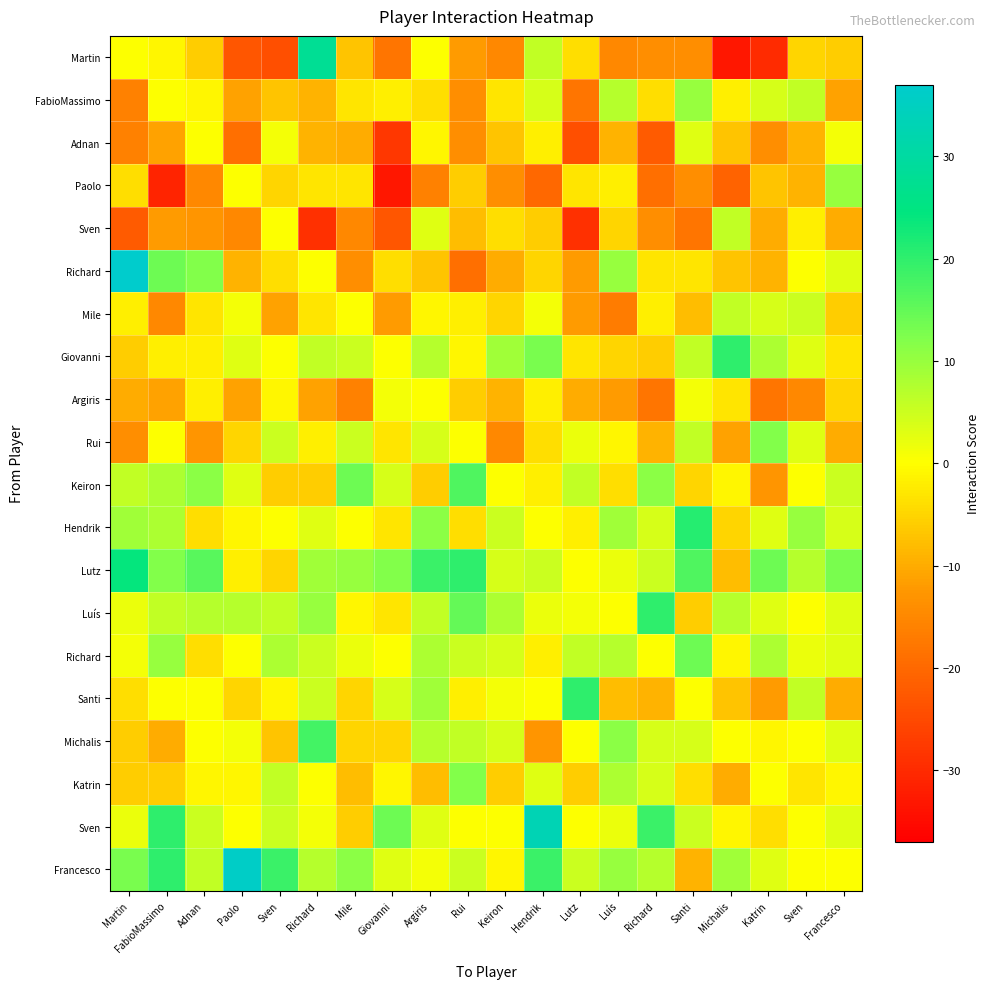

At which category is the sum across all series the highest?

Argiris